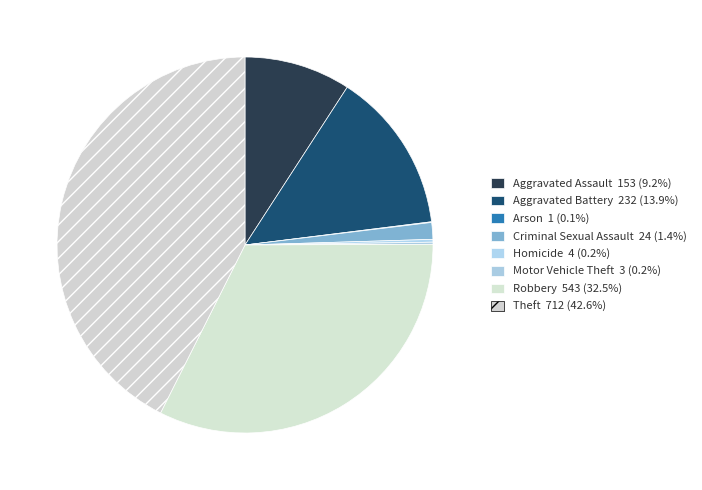

Is it true that Robbery is 32% of the pie?

True